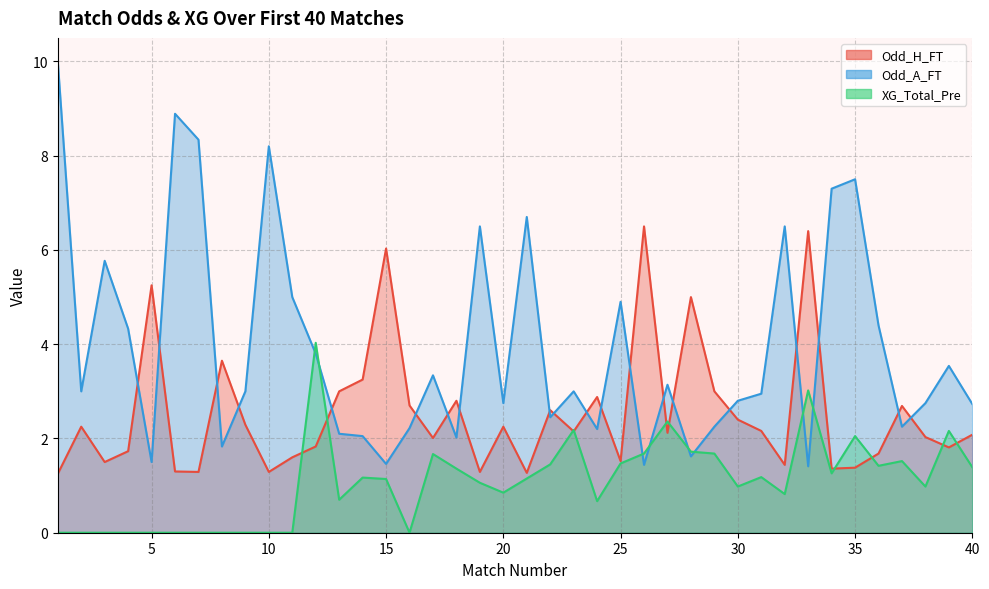

Is it true that XG_Total_Pre equals -1.9 at 11?

False